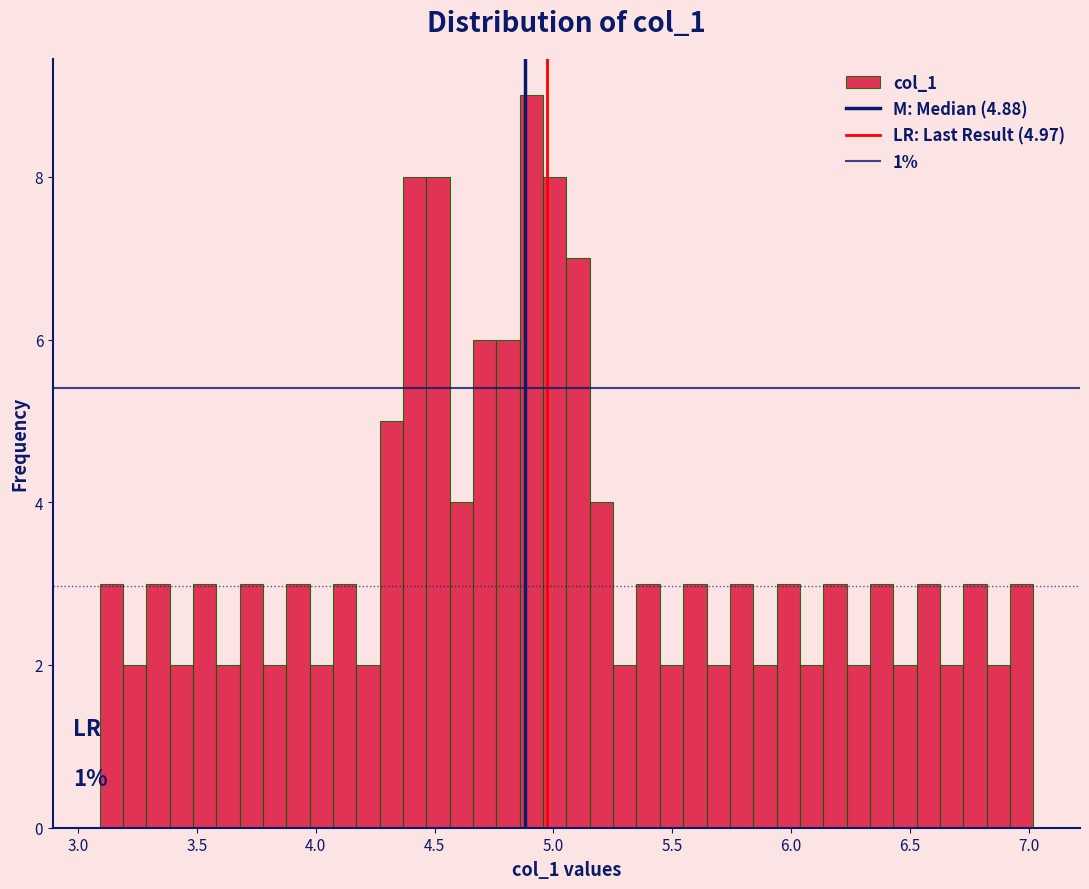

Around what value on the x-axis is the tallest bar? Give the approximate position of its centre, as read against the axis.

4.90